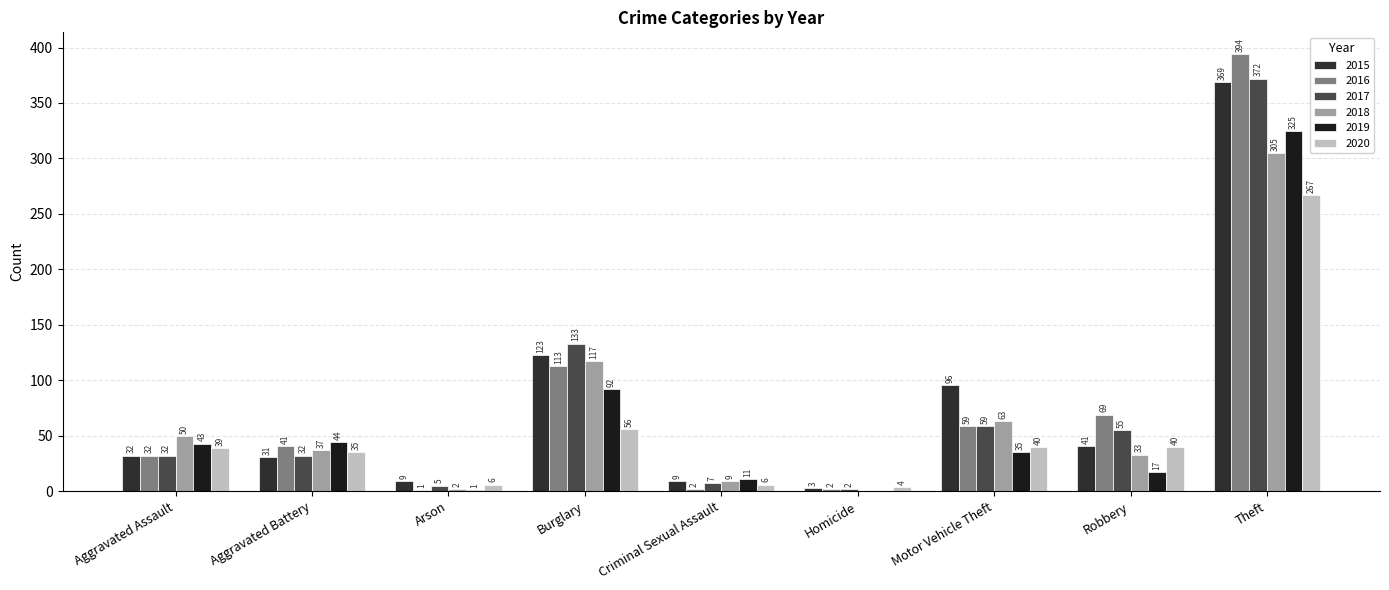

What is the total value across all series at Aggravated Assault?

228